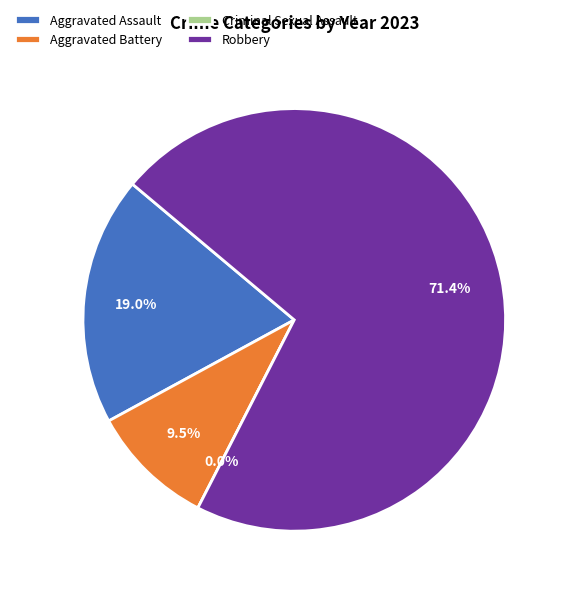

Which slice is the largest?

Robbery